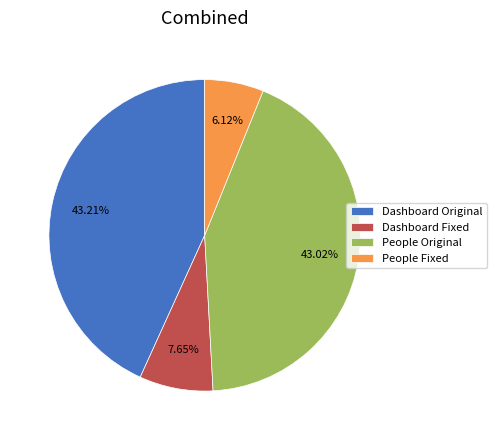

What is the total percentage of Dashboard Fixed and Dashboard Original?

50.9%